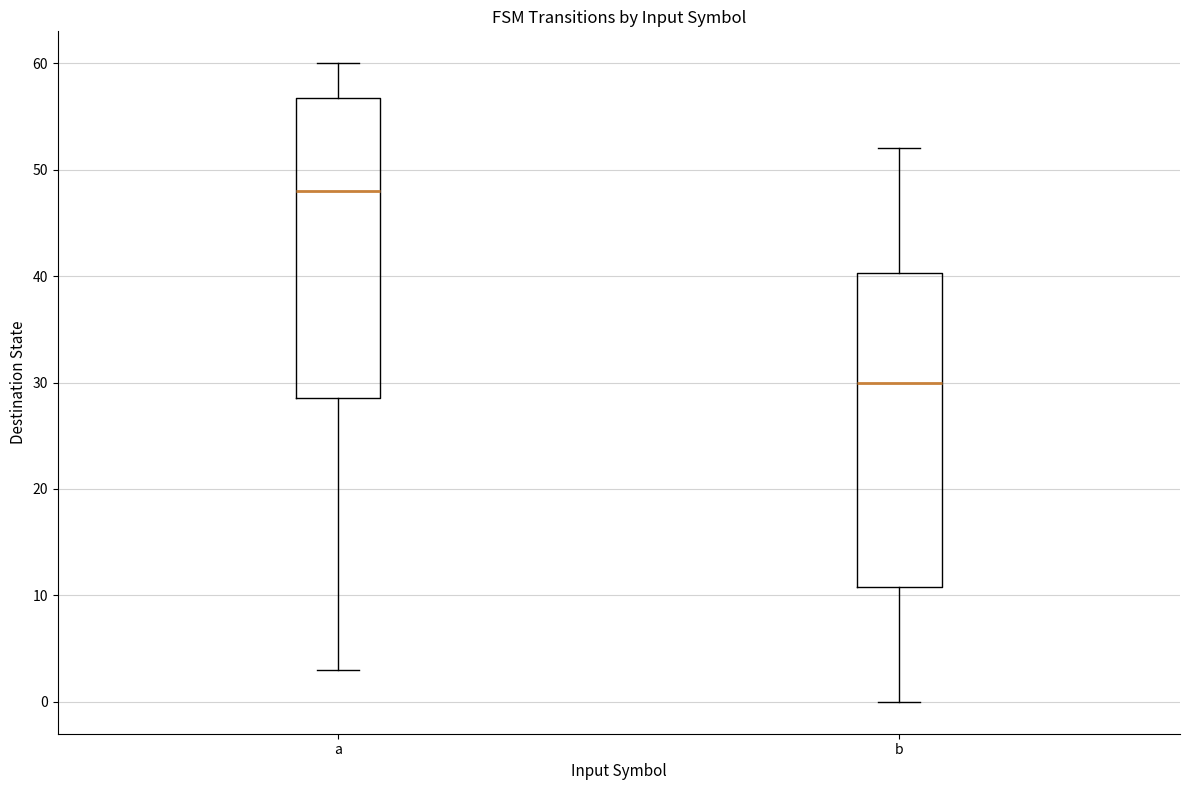

Reading left to right, transcribe this box plot: for each box, give where its median line is, the range the box spans, and where its two whiskers end, as read against the y-axis. The values are not printed on the chart, so give them approximately, as read against the axis.

a: median 48, box 29 to 57, whiskers 3 to 60
b: median 30, box 11 to 40, whiskers 0 to 52